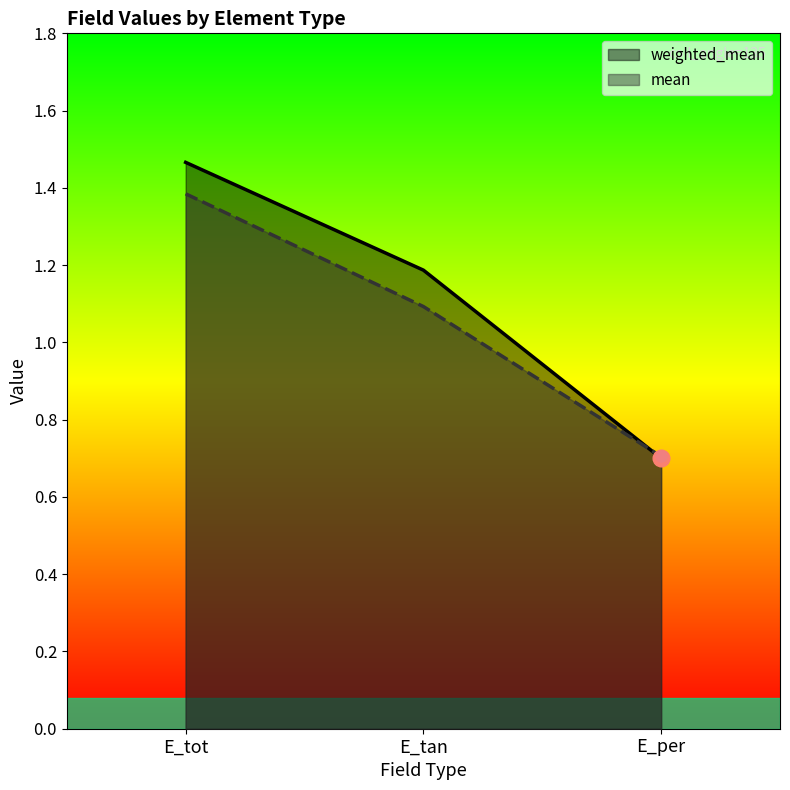

Reading left to right, extract all data points from this chart.

weighted_mean: E_tot=1.5	E_tan=1.2	E_per=0.7
mean: E_tot=1.4	E_tan=1.1	E_per=0.7